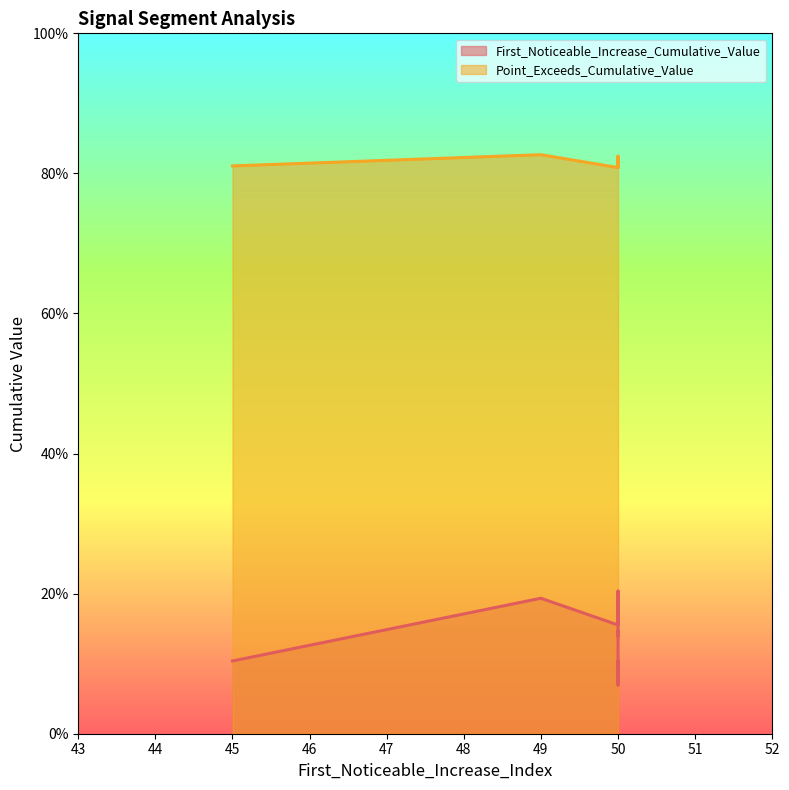

True or false: First_Noticeable_Increase_Cumulative_Value and Point_Exceeds_Cumulative_Value intersect in this chart.

False